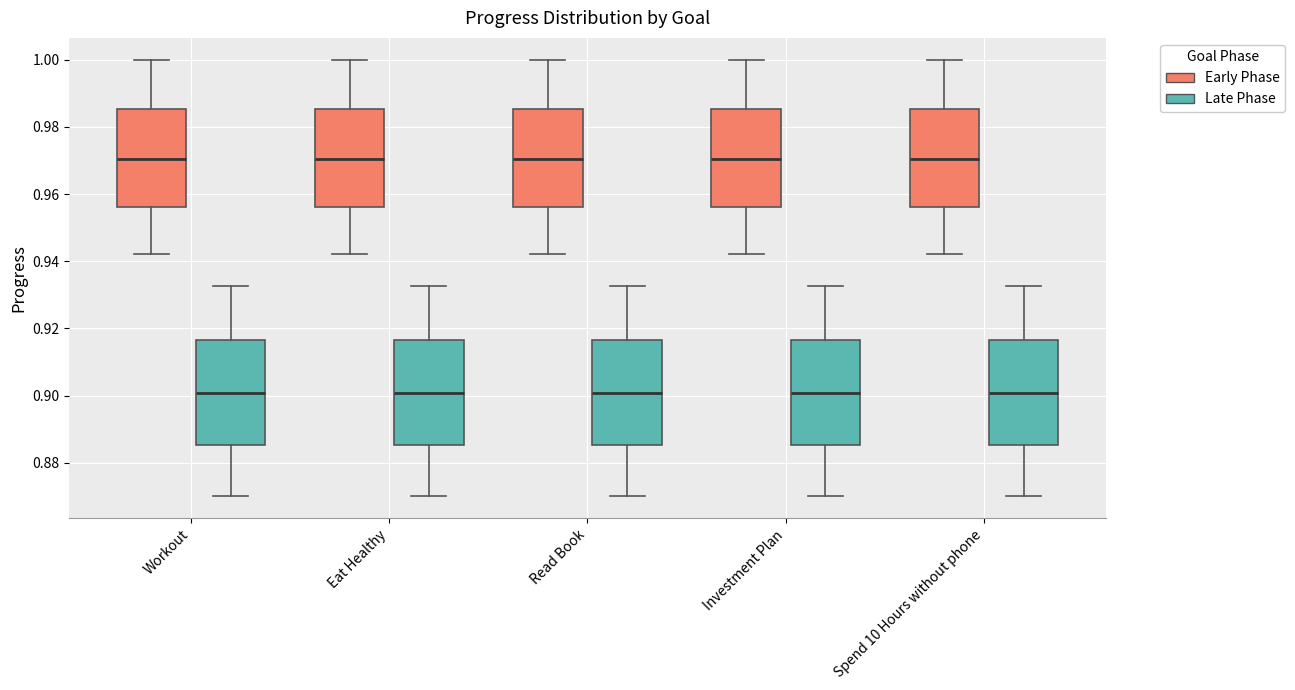

Reading left to right, read every box against the y-axis: the position of its median line, the range the box covers, and the ends of its whiskers. The values are not printed on the chart, so give them approximately, as read against the axis.

Workout (Early Phase): median 0.970, box 0.956 to 0.986, whiskers 0.942 to 1.000
Workout (Late Phase): median 0.900, box 0.886 to 0.916, whiskers 0.870 to 0.932
Eat Healthy (Early Phase): median 0.970, box 0.956 to 0.986, whiskers 0.942 to 1.000
Eat Healthy (Late Phase): median 0.900, box 0.886 to 0.916, whiskers 0.870 to 0.932
Read Book (Early Phase): median 0.970, box 0.956 to 0.986, whiskers 0.942 to 1.000
Read Book (Late Phase): median 0.900, box 0.886 to 0.916, whiskers 0.870 to 0.932
Investment Plan (Early Phase): median 0.970, box 0.956 to 0.986, whiskers 0.942 to 1.000
Investment Plan (Late Phase): median 0.900, box 0.886 to 0.916, whiskers 0.870 to 0.932
Spend 10 Hours without phone (Early Phase): median 0.970, box 0.956 to 0.986, whiskers 0.942 to 1.000
Spend 10 Hours without phone (Late Phase): median 0.900, box 0.886 to 0.916, whiskers 0.870 to 0.932